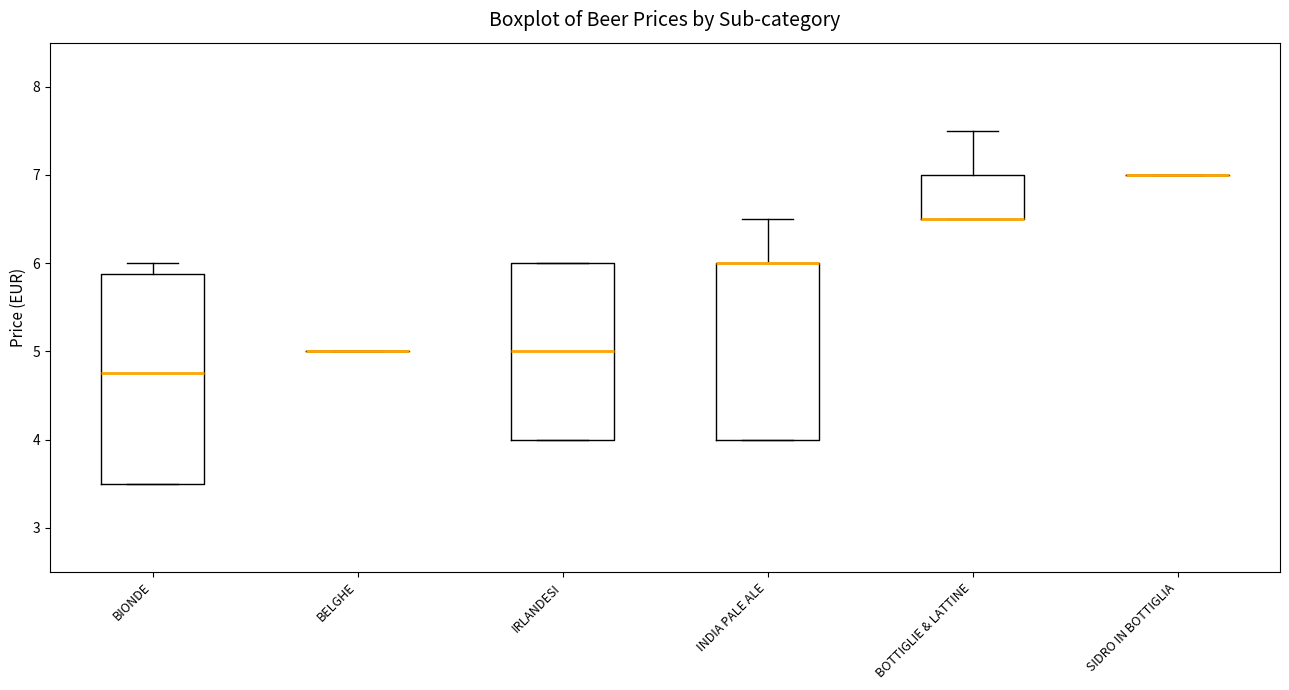

Where does the median line of the box for IRLANDESI sit on the y-axis? The values are not printed on the chart, so give them approximately, as read against the axis.

5.0